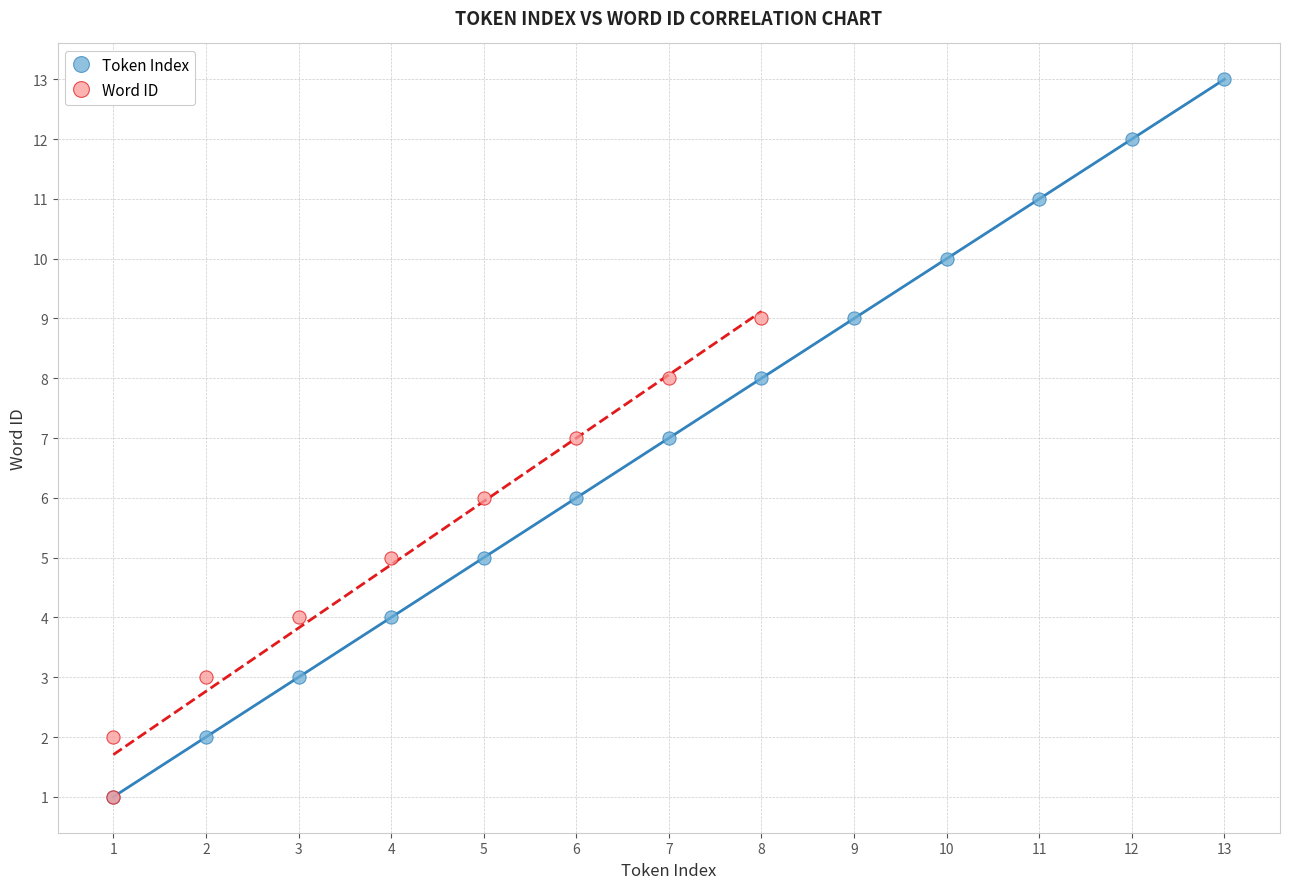

Which series has the widest spread of Y values?

Token Index